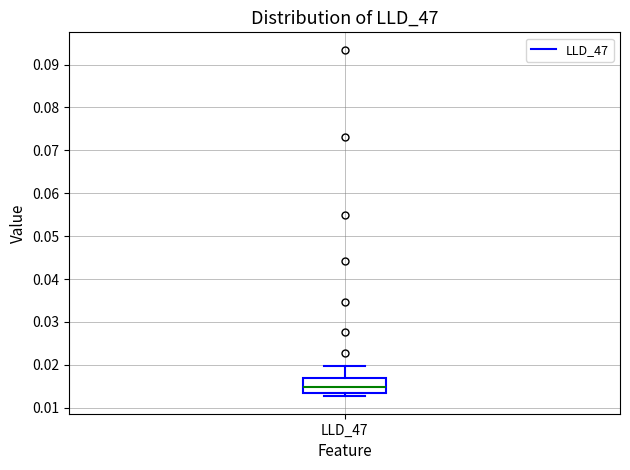

Read this box plot against the y-axis: the position of the median line, the range covered by the box, and the ends of both whiskers. The values are not printed on the chart, so give them approximately, as read against the axis.

median 0.015, box 0.014 to 0.017, whiskers 0.013 to 0.020